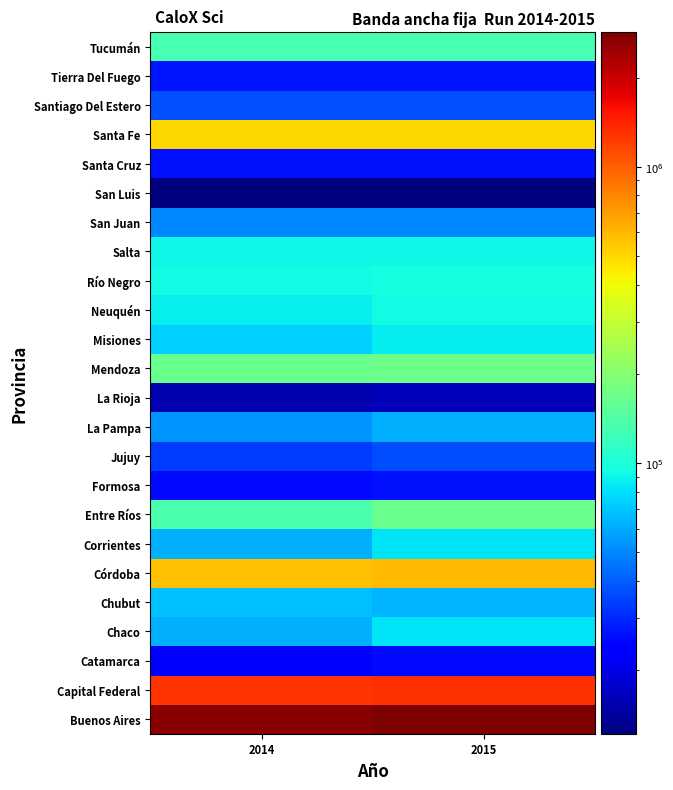

At which category is the sum across all series the highest?

2015